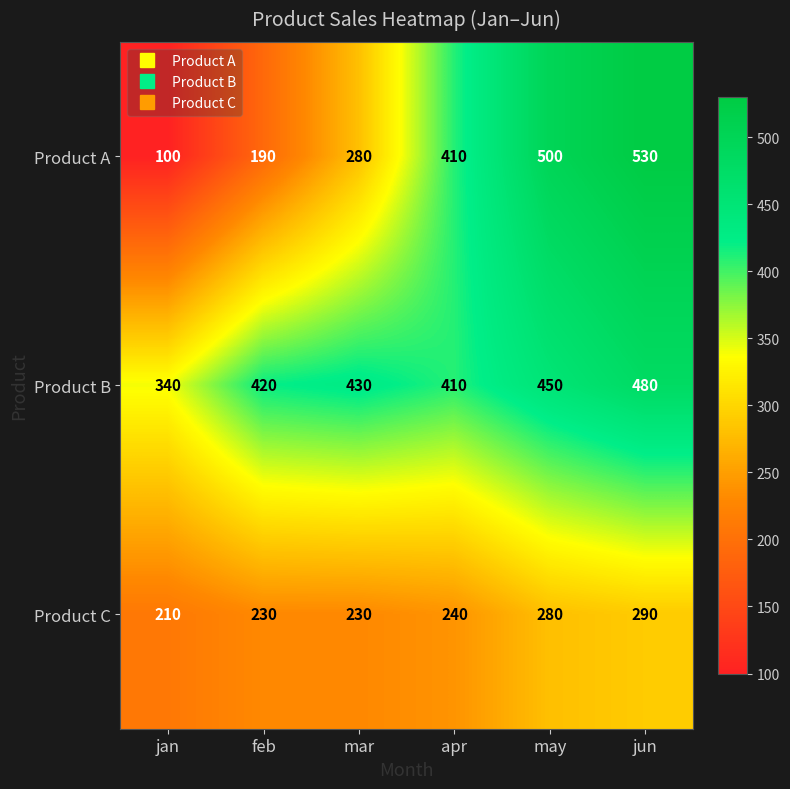

The Product A series shows 100 at jan. True or false?

True